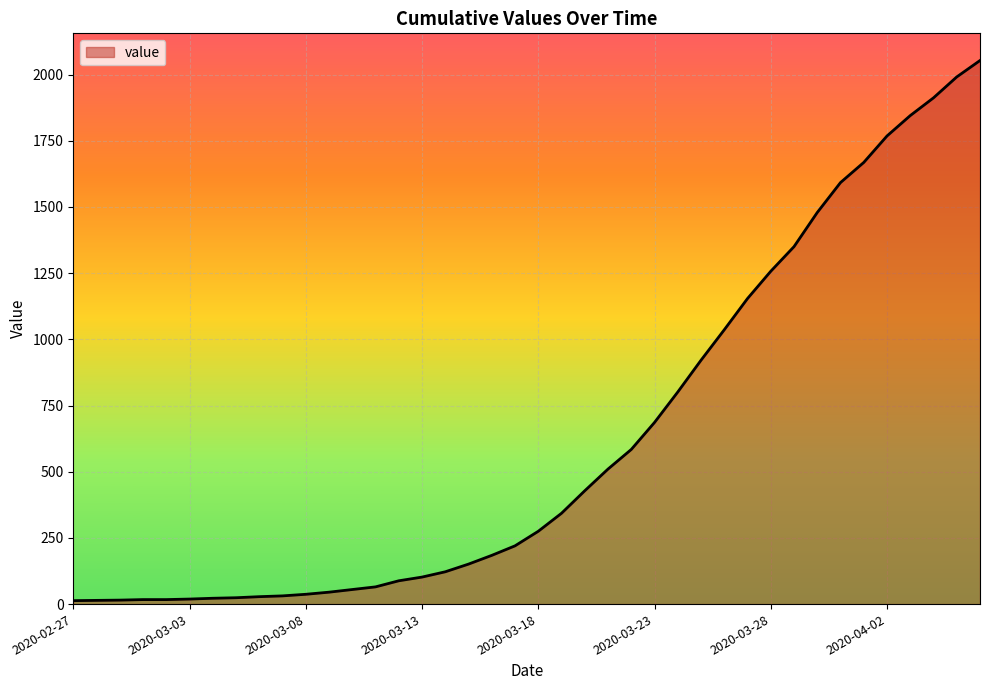

Does the chart have visible grid lines?

Yes